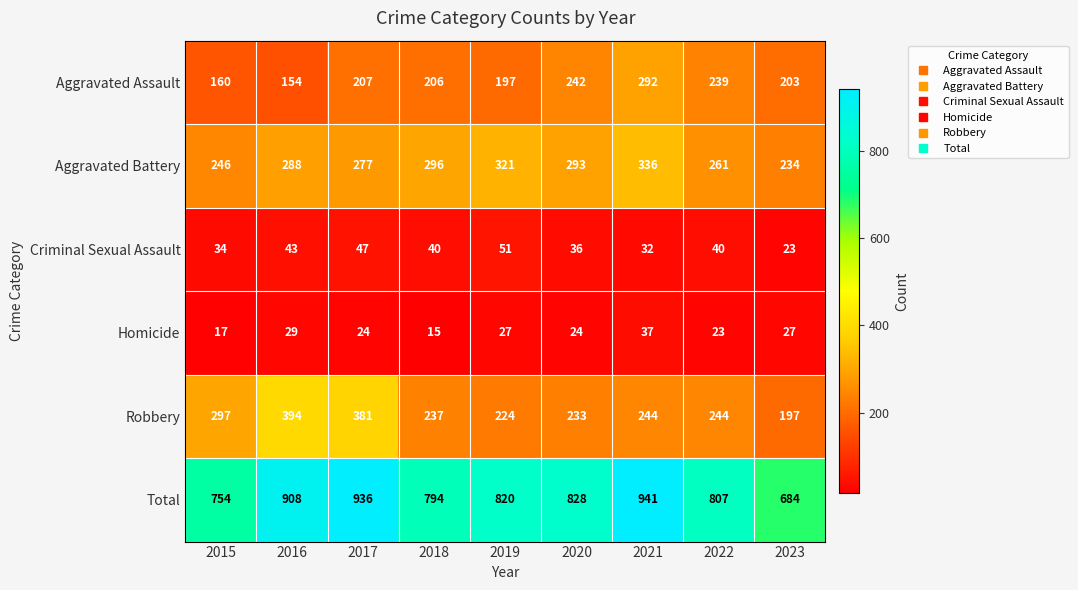

What is the spread (max minus min) of values at 2017?

912